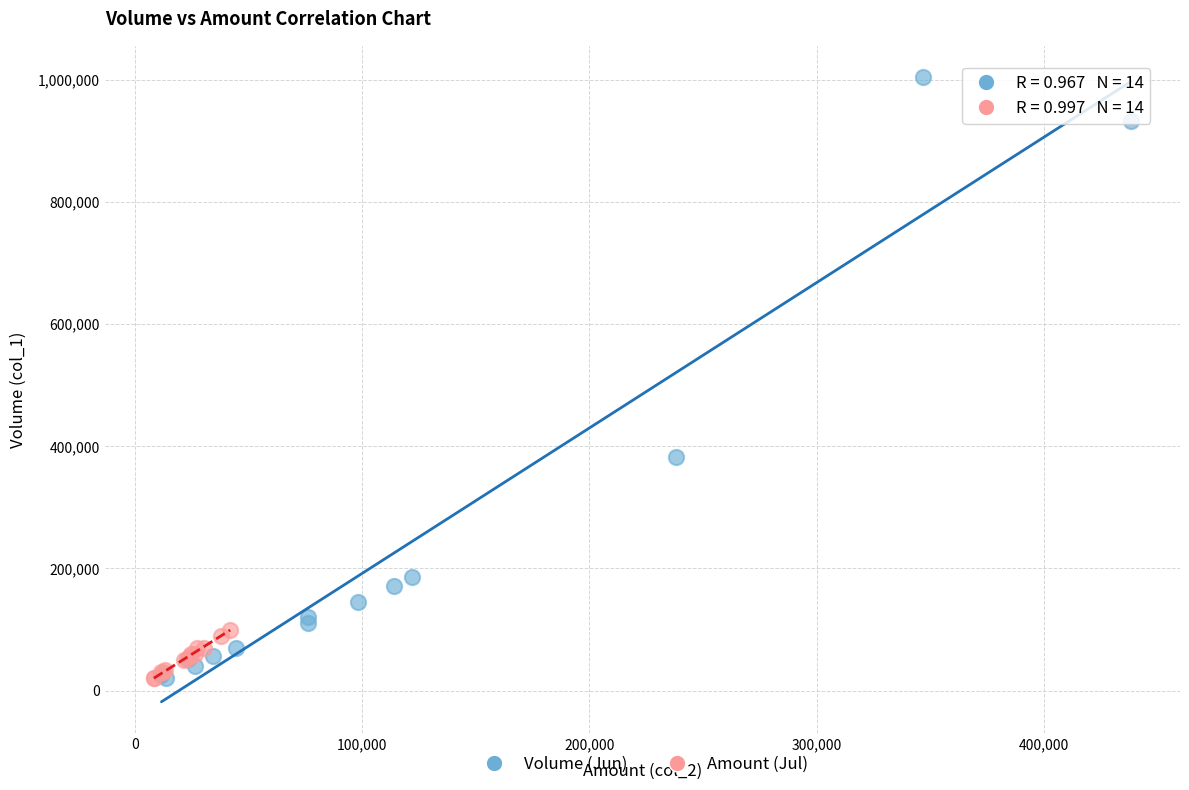

Which series contains the highest Y value?

Volume (Jun)